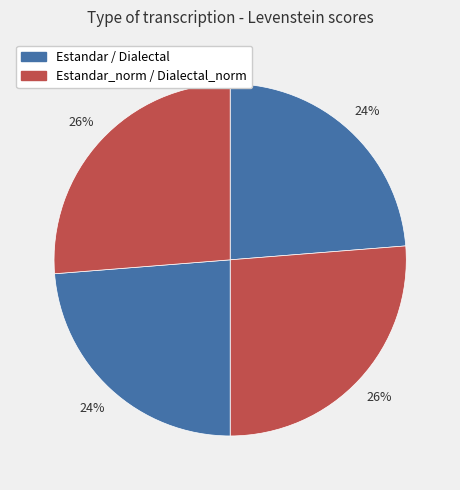

Count the number of slices in the pie.

4